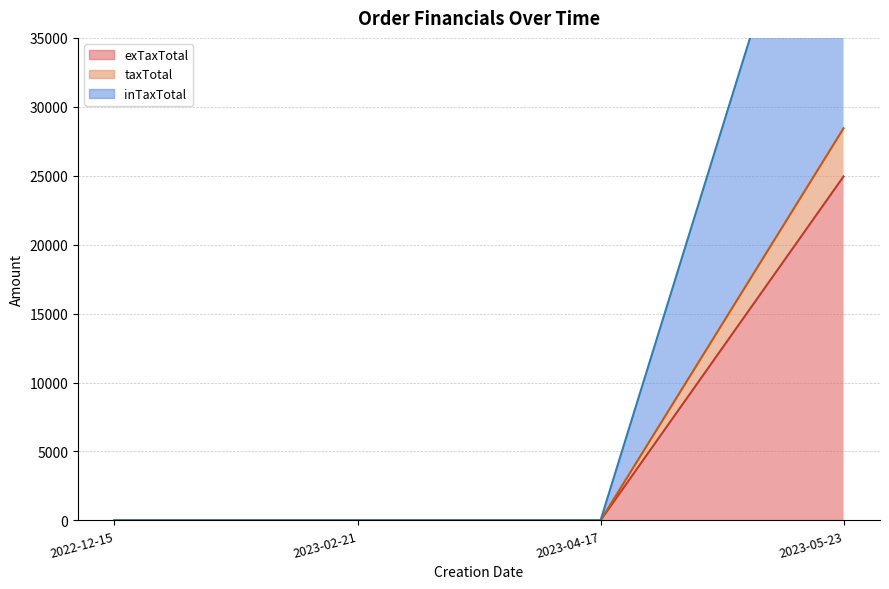

Reading left to right, extract all data points from this chart.

exTaxTotal (line): 0.0	0.0	0.0	24948.0
taxTotal (line): 0.0	0.0	0.0	28440.7
inTaxTotal (line): 0.0	0.0	0.0	56881.4